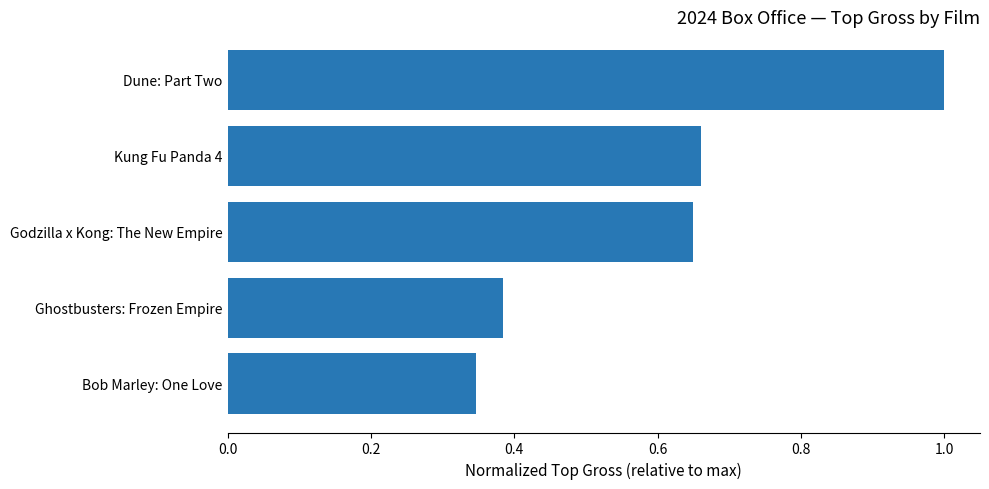

List the labels in order of value, largest first.

Dune: Part Two, Kung Fu Panda 4, Godzilla x Kong: The New Empire, Ghostbusters: Frozen Empire, Bob Marley: One Love